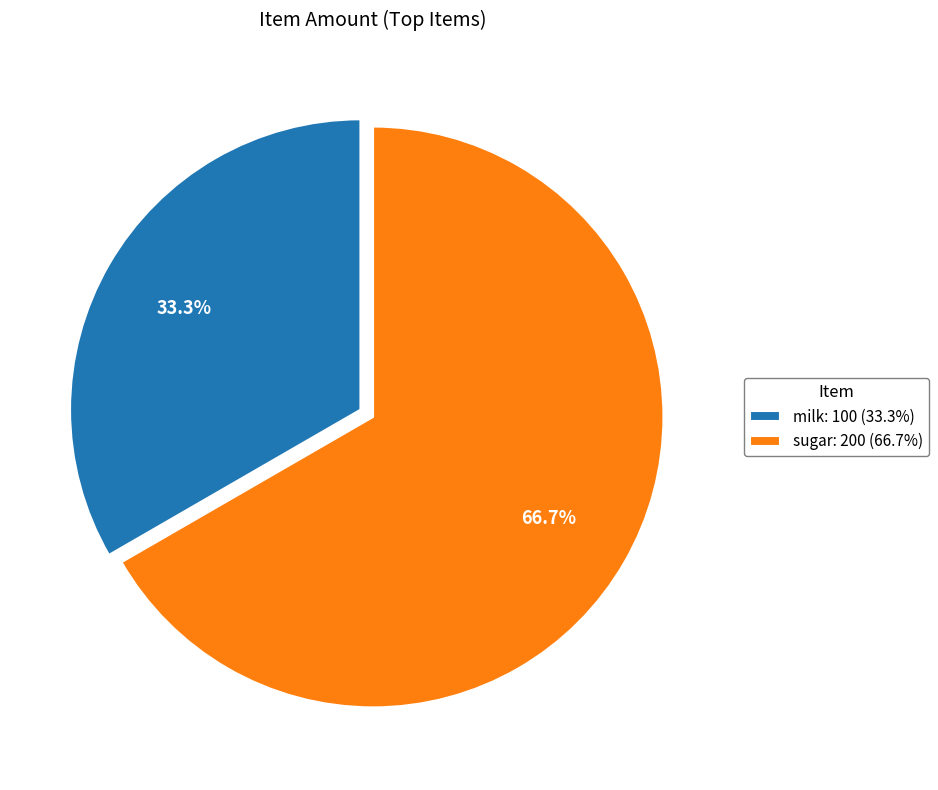

How many slices are in this pie chart?

2